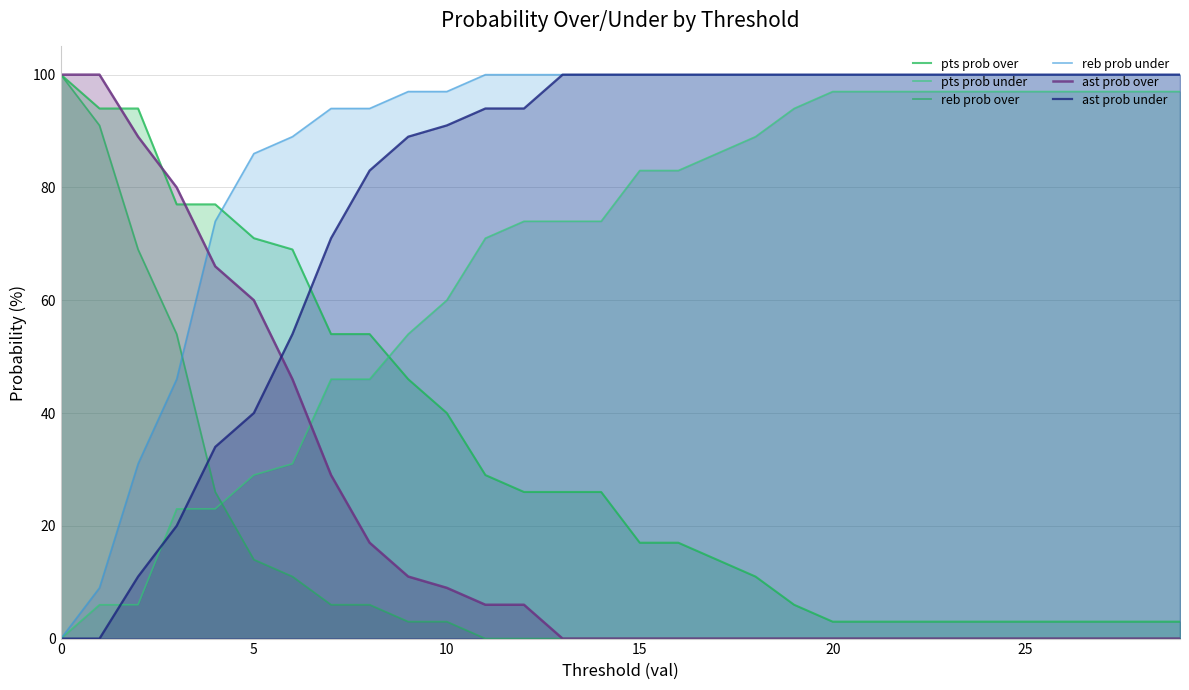

Is it true that reb prob under equals 97 at 9?

True